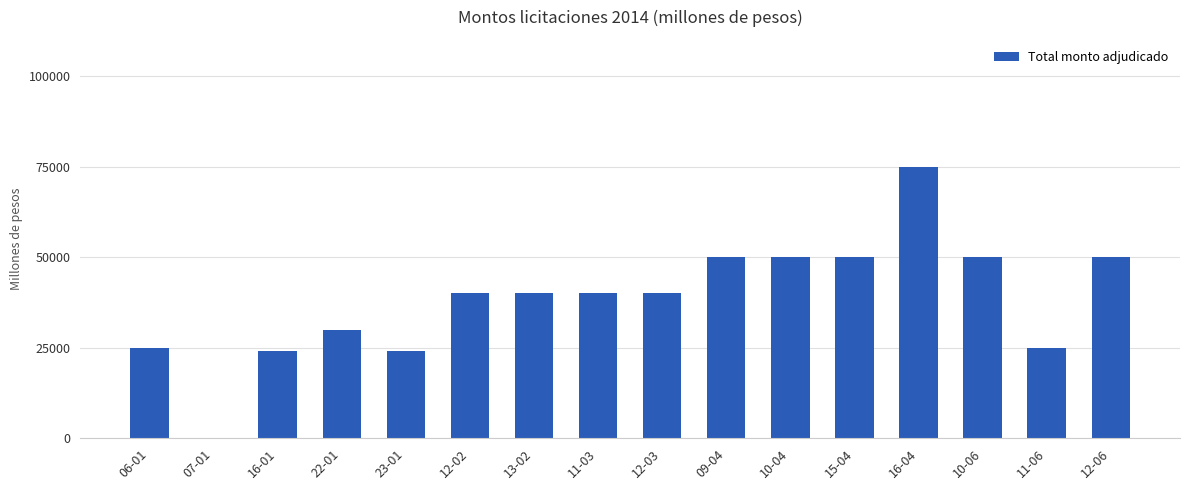

What is the maximum value shown in the chart?

75000